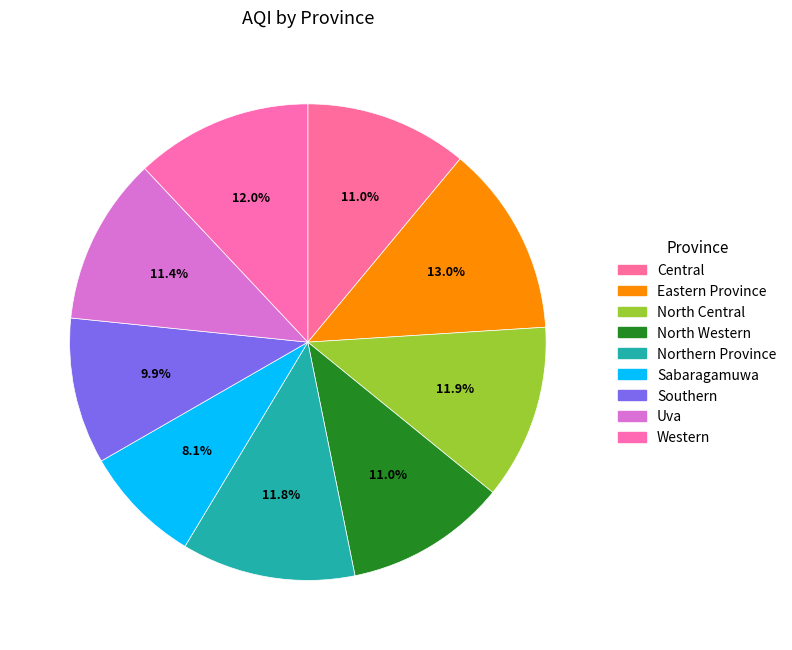

To the nearest percent, what is the combined percentage of Northern Province and North Western?

23%